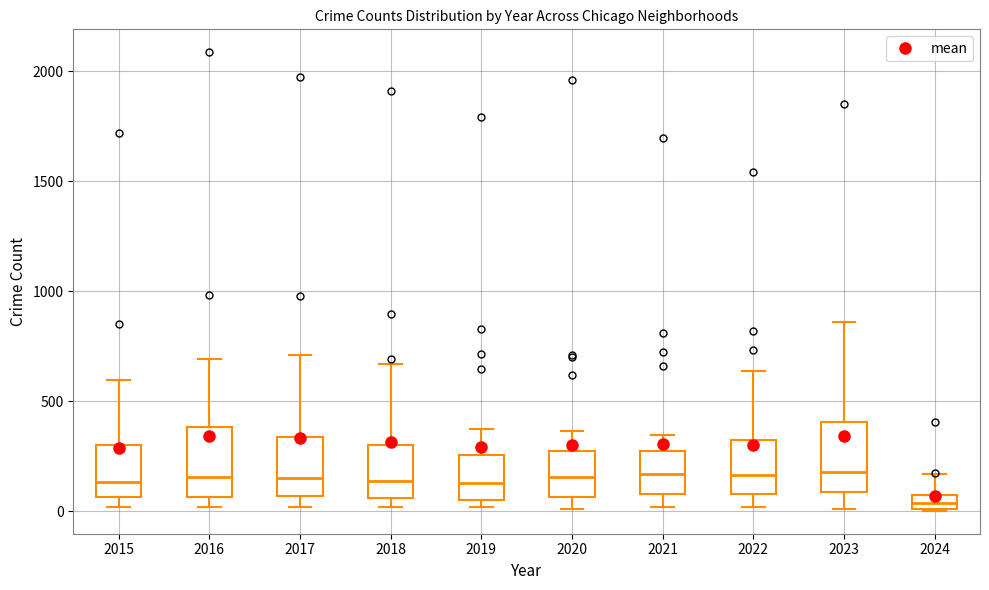

Which box's median line is the lowest?

2024